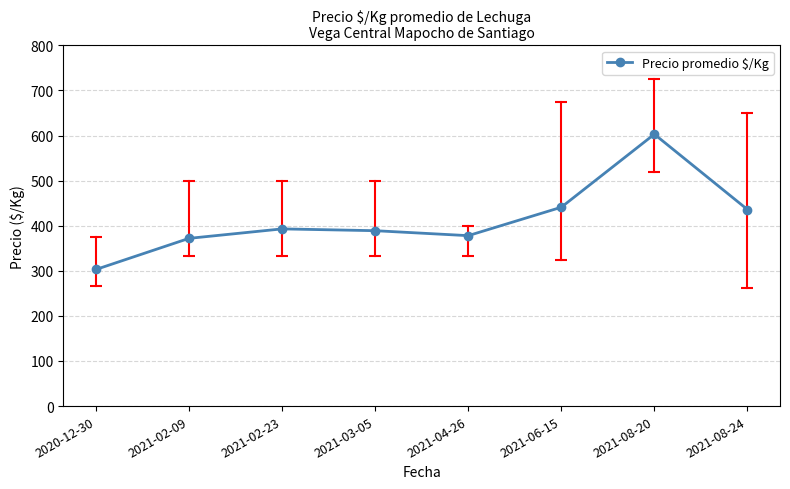

What is the smallest value displayed?

303